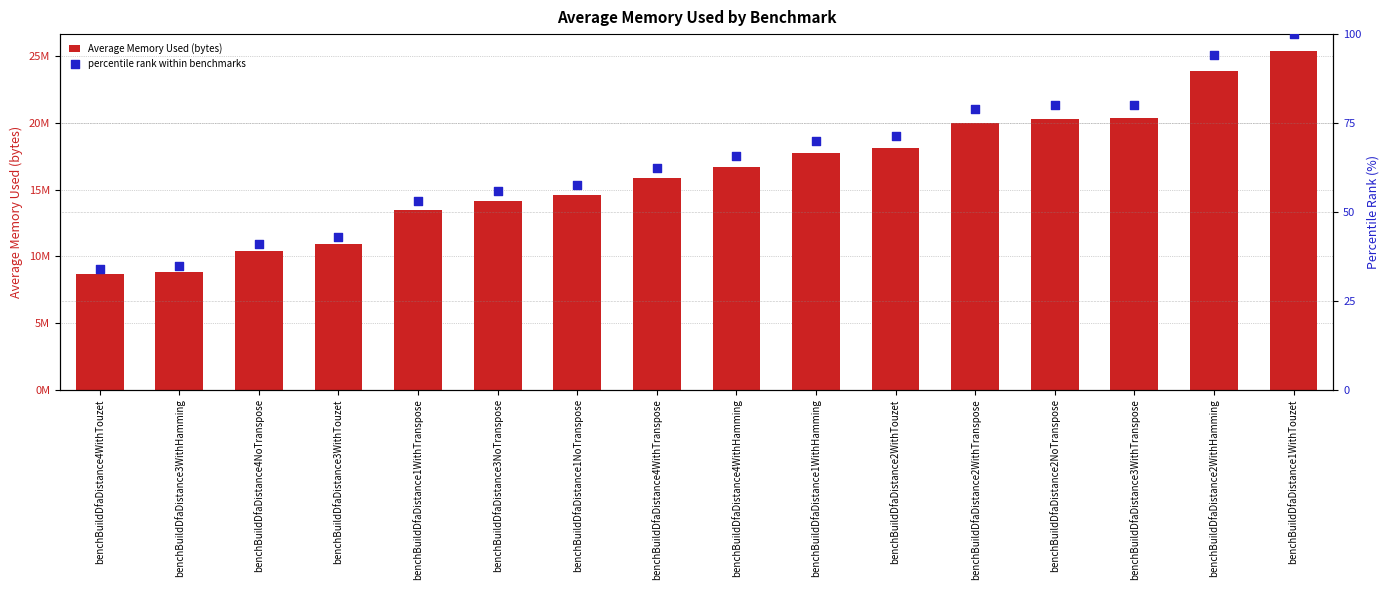

What are all the series names shown in the legend?

Average Memory Used (bytes), percentile rank within benchmarks